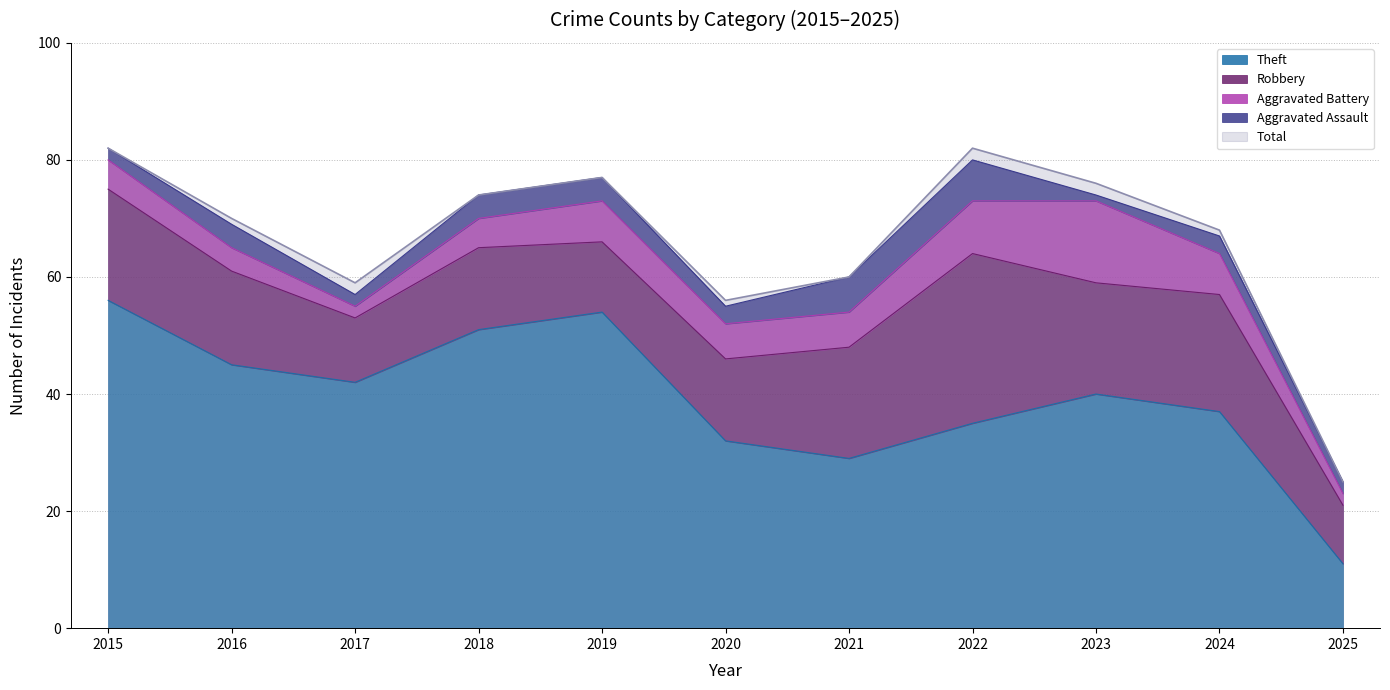

What is the approximate value of Aggravated Battery at 2019, to the nearest 10?

10